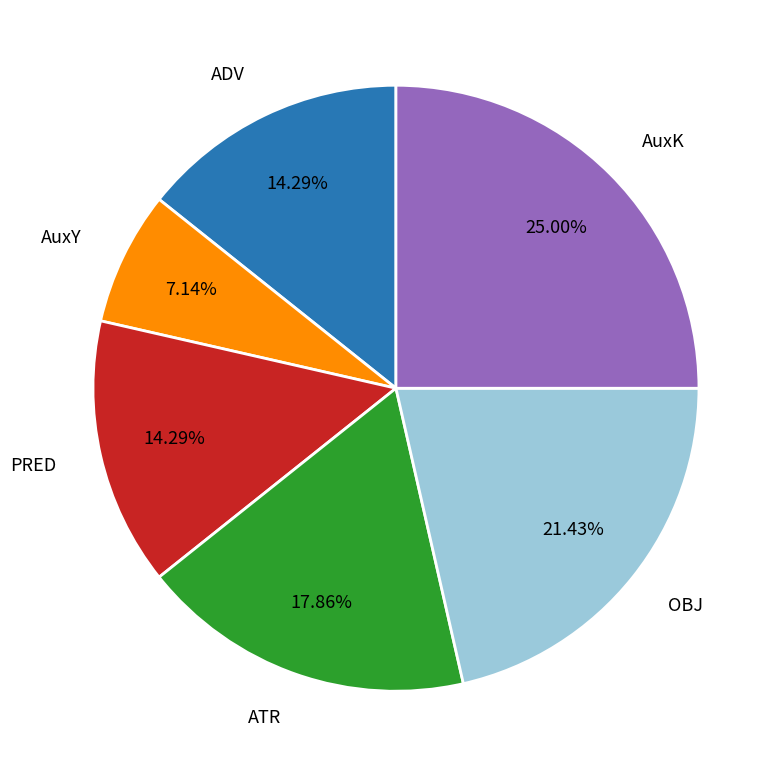

Do ADV and PRED together represent more than half of the pie?

No